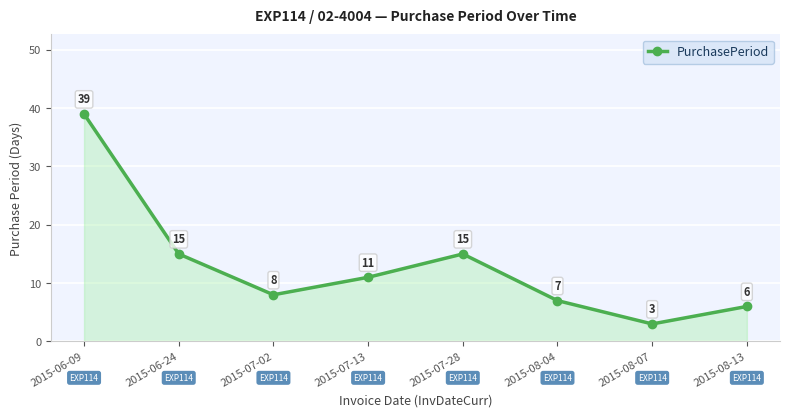

Which label corresponds to the largest value in the chart?

2015-06-09